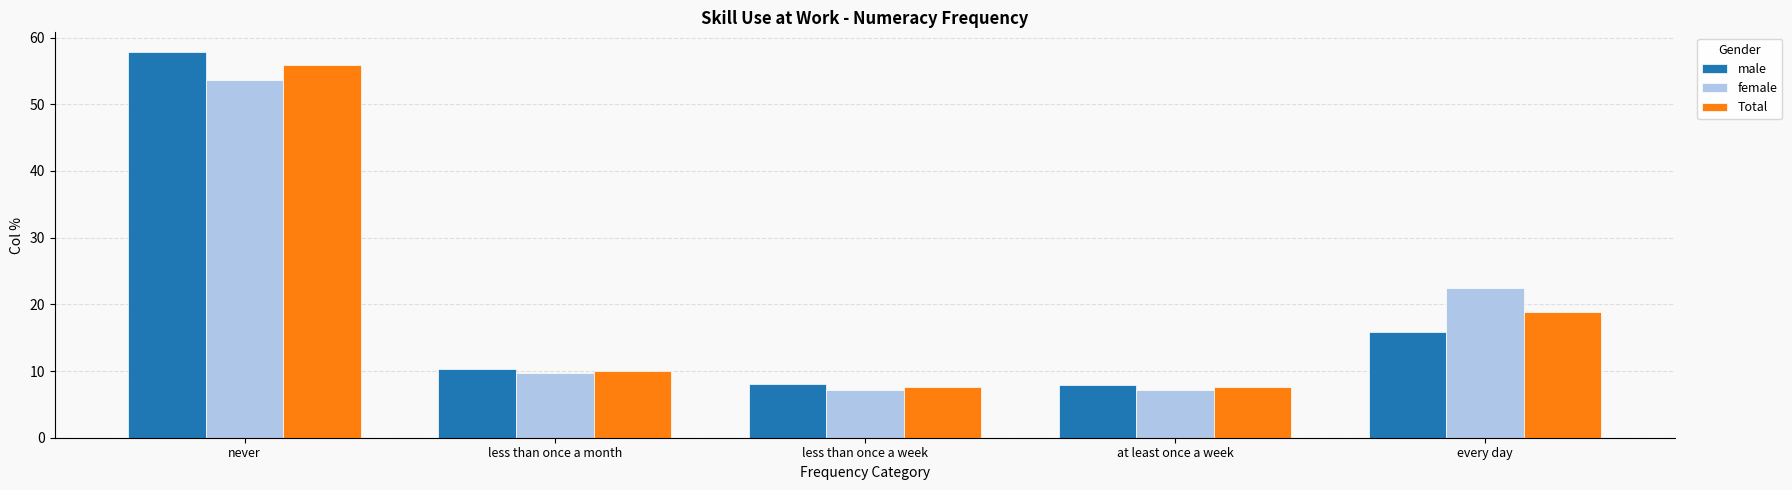

What is the value of the male bar at the 1st from the left?

57.9